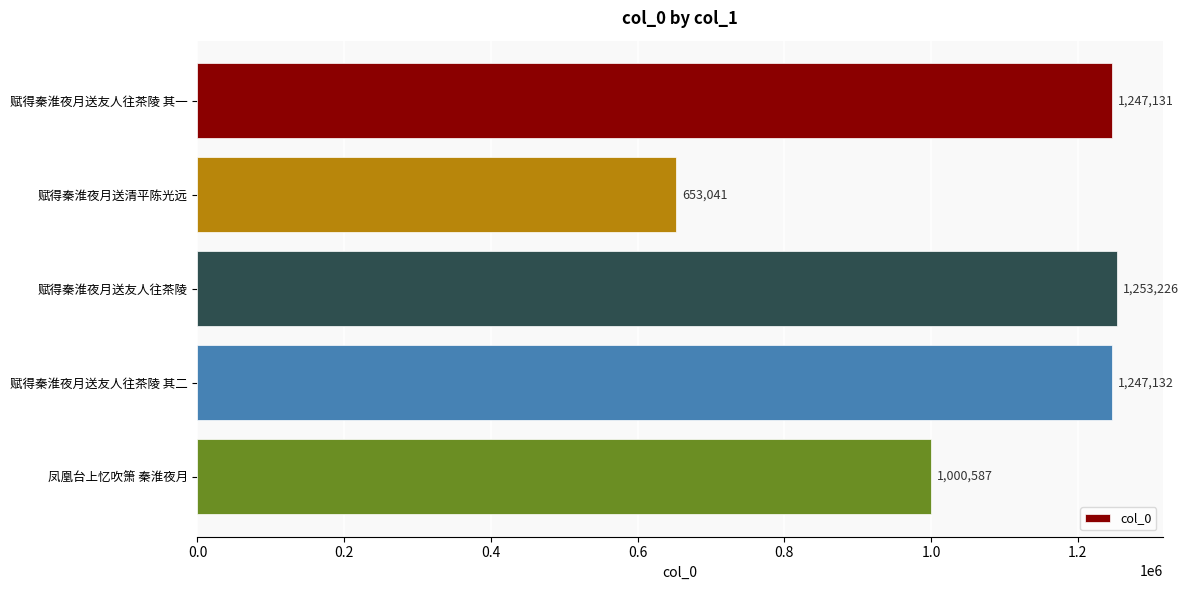

Read the value at 赋得秦淮夜月送友人往茶陵, to the nearest 50.

1253250